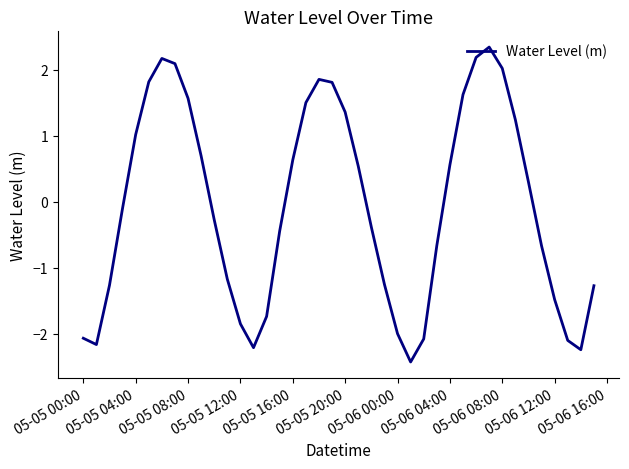

What is the smallest value displayed?

-2.4